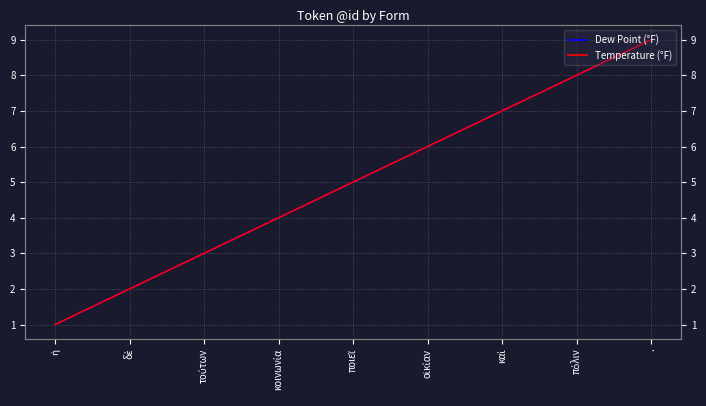

What is the value of the Dew Point (°F) point at the 4th from the left?

4